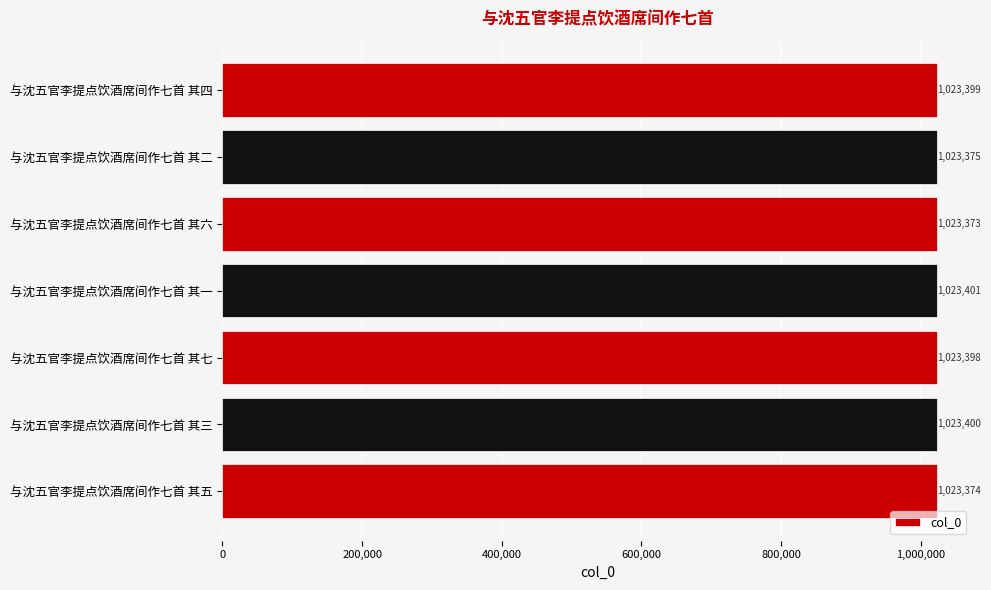

What is the difference between the maximum and minimum values?

28